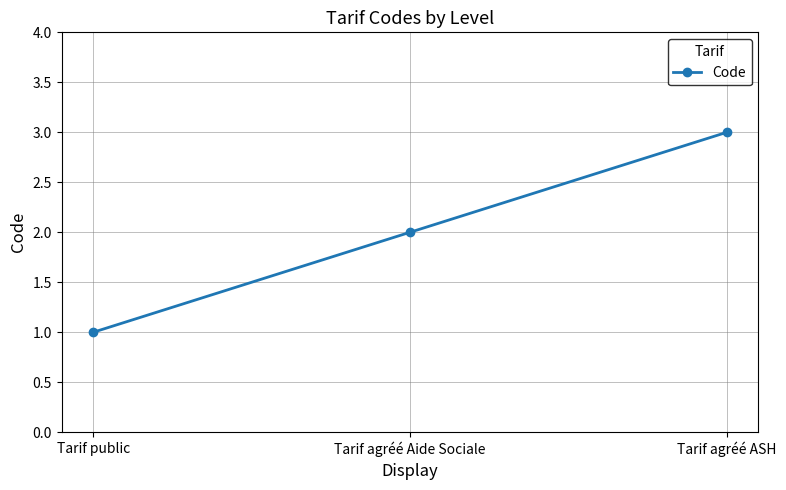

List the labels in order of value, smallest first.

Tarif public, Tarif agréé Aide Sociale, Tarif agréé ASH